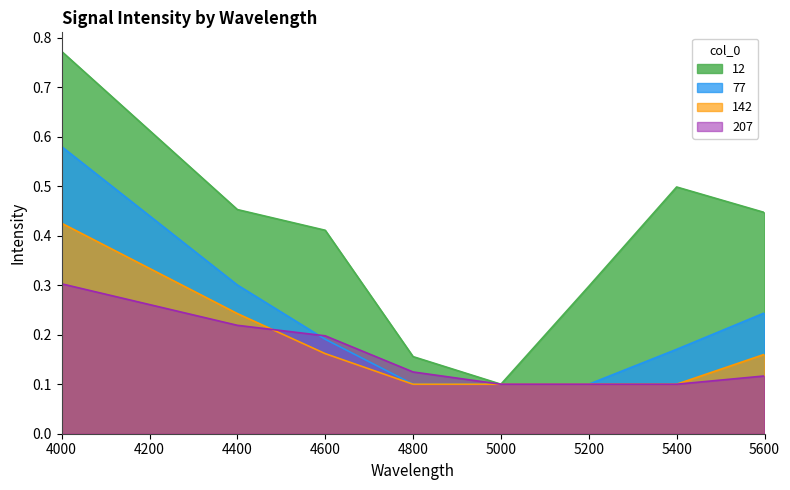

True or false: 77 has more than 1 interior local peaks.

False